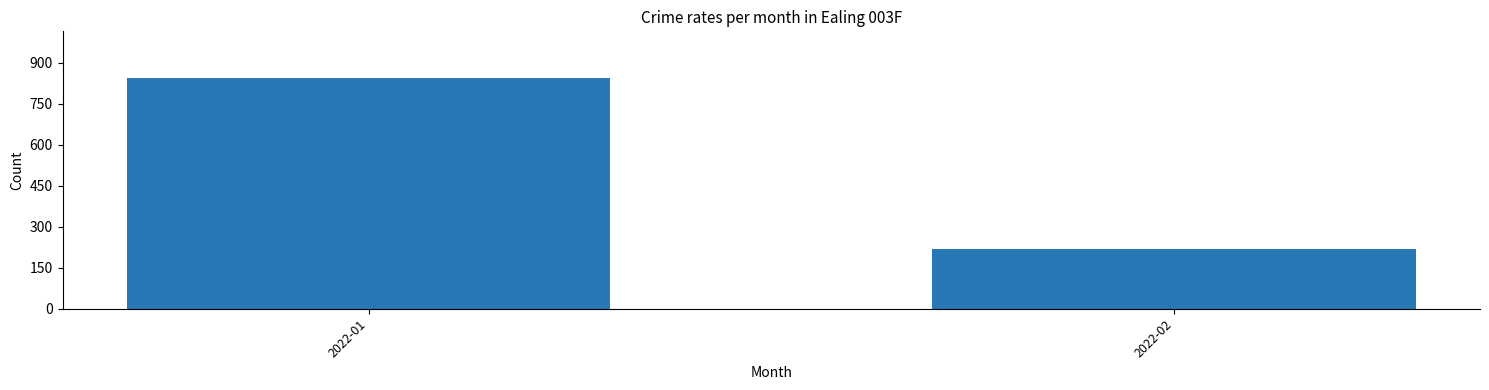

Reading right to left, transcribe all the data shown in this chart.

2022-02=218	2022-01=846